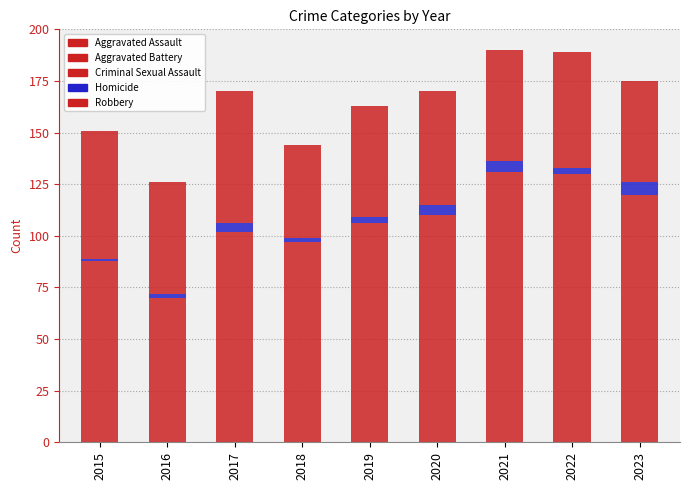

How many bars are there in total?

9